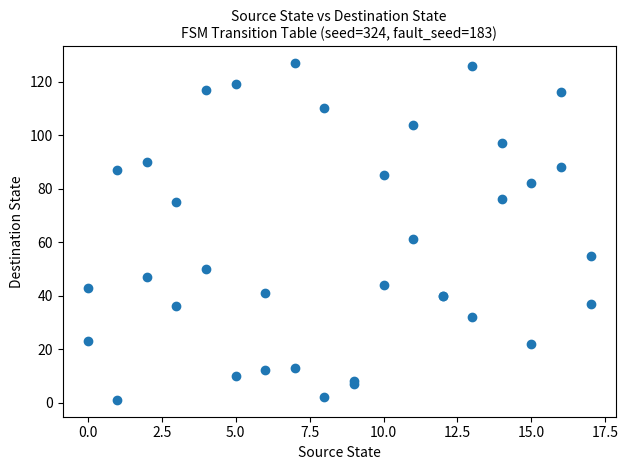

What Y value in the scatter plot is closest to 64?

61